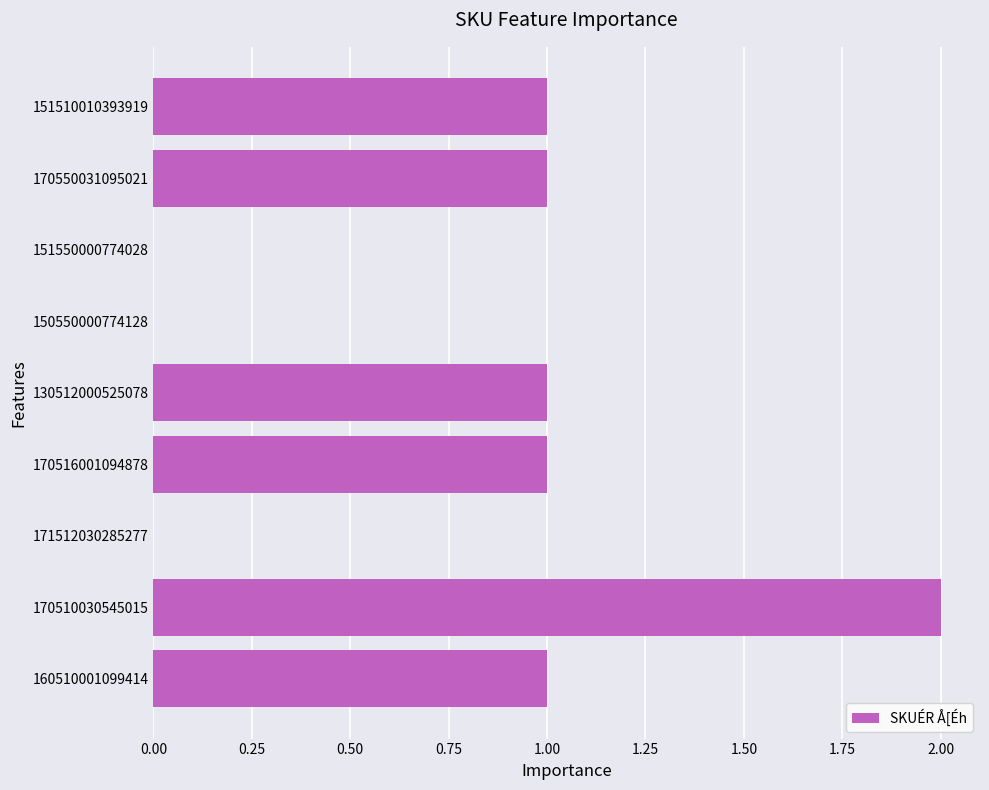

The chart shows a value of 0 at 170516001094878. True or false?

False